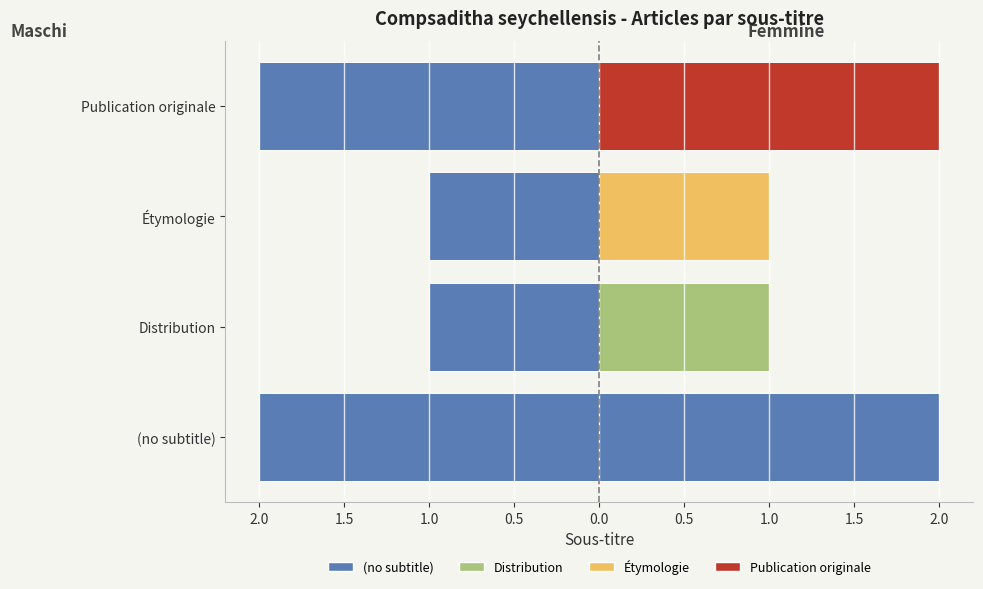

What is the lowest value of the col_0 (mirror) series?

-2